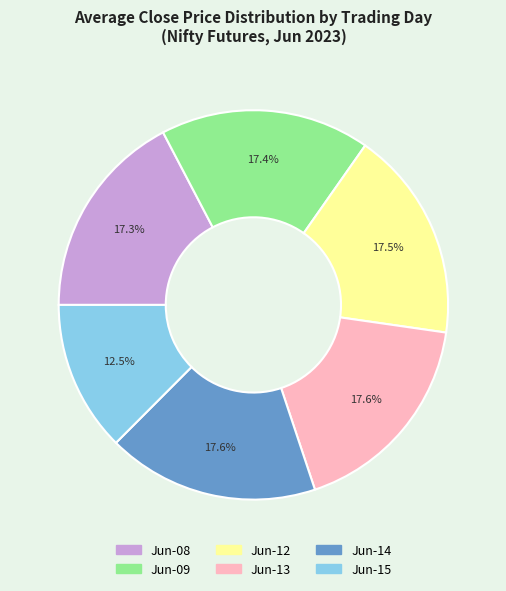

Is there a majority slice in this chart?

No